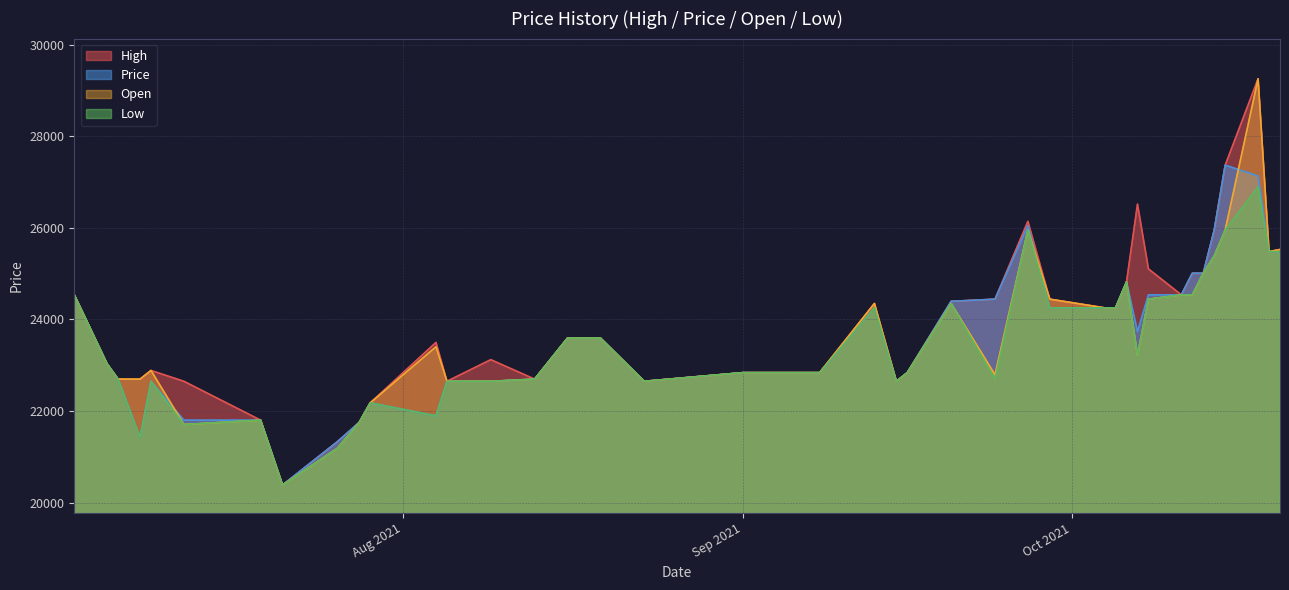

What is the smallest value displayed?

20385